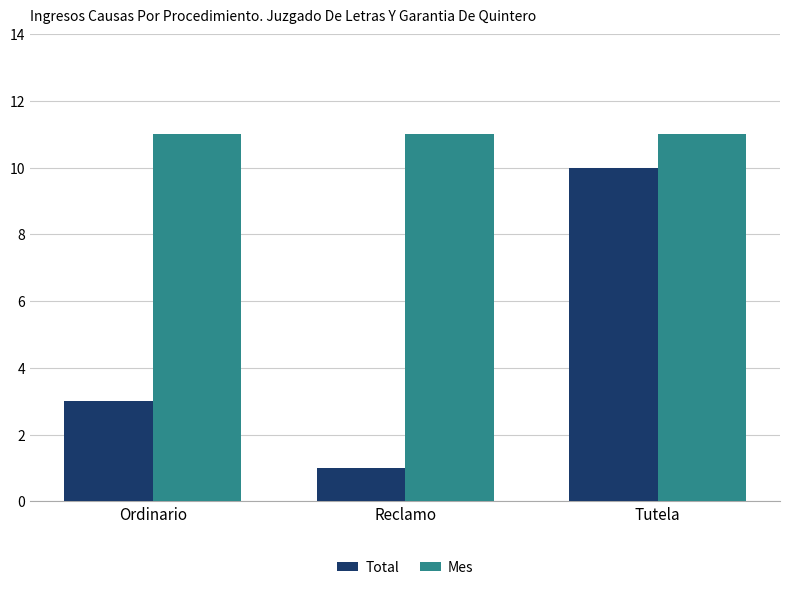

How many series are shown in this chart?

2